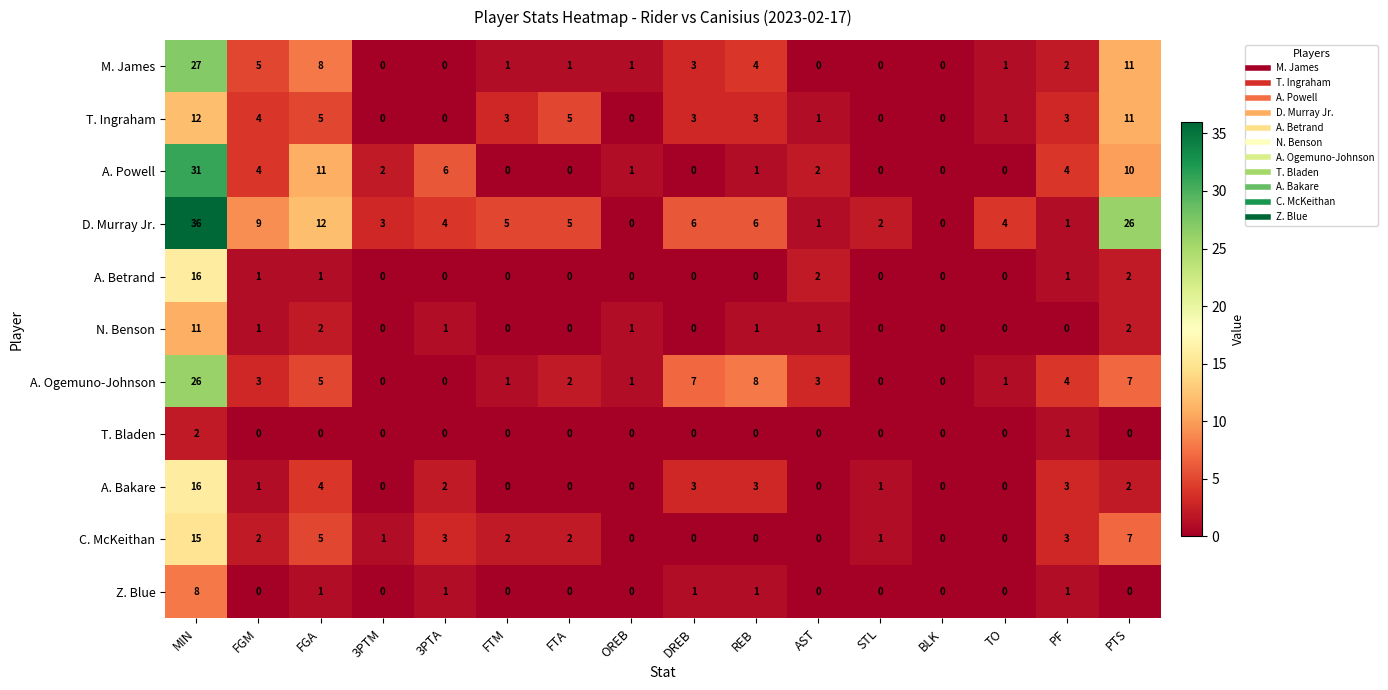

At which category is the sum across all series the highest?

MIN